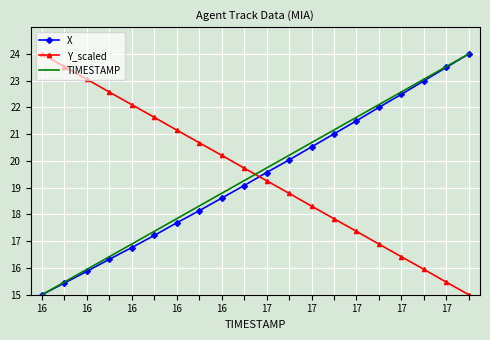

What is the minimum value shown in the chart?

15.0